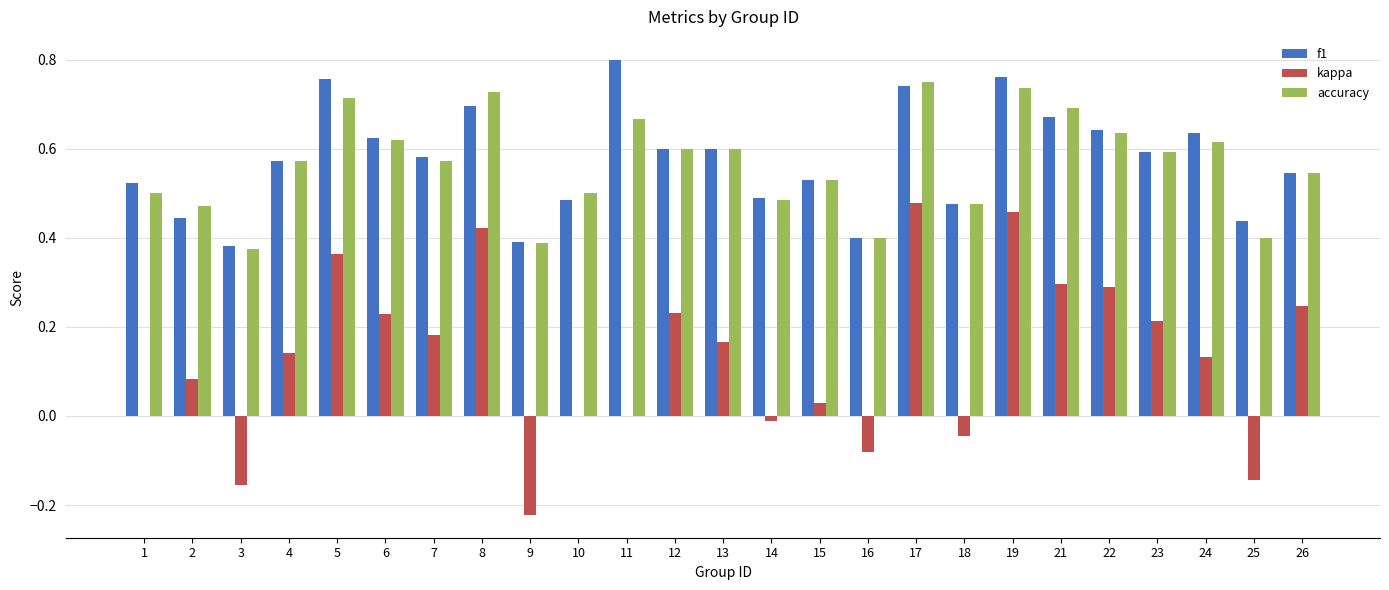

Is it true that f1 equals 0.7 at 17?

True